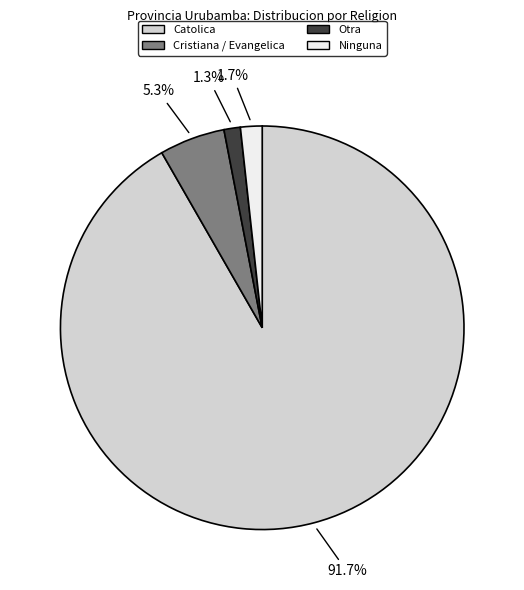

The Ninguna slice represents 9% of the pie. True or false?

False